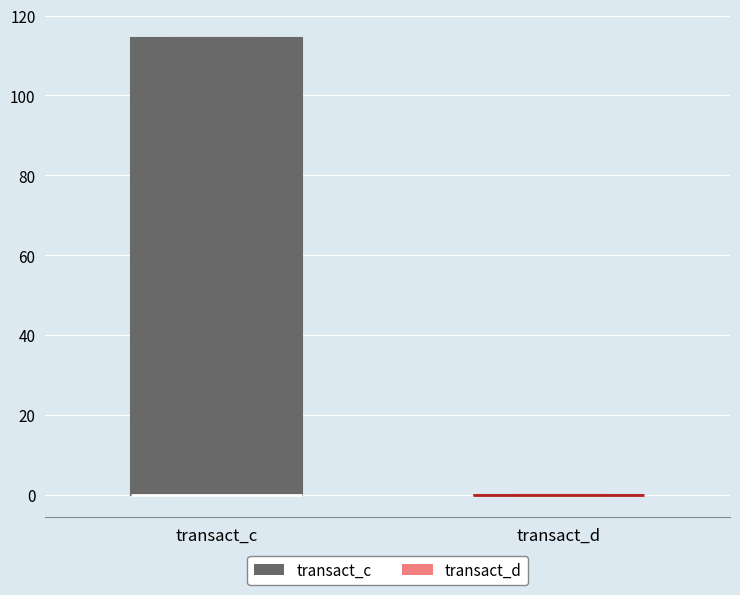

Reading left to right, read every box against the y-axis: the position of its median line, the range the box covers, and the ends of its whiskers. The values are not printed on the chart, so give them approximately, as read against the axis.

transact_c: median 0 (drawn on the box's lower edge), box 0 to 114, whiskers 0 to 114
transact_d: box collapsed to a line at 0, whiskers 0 to 0